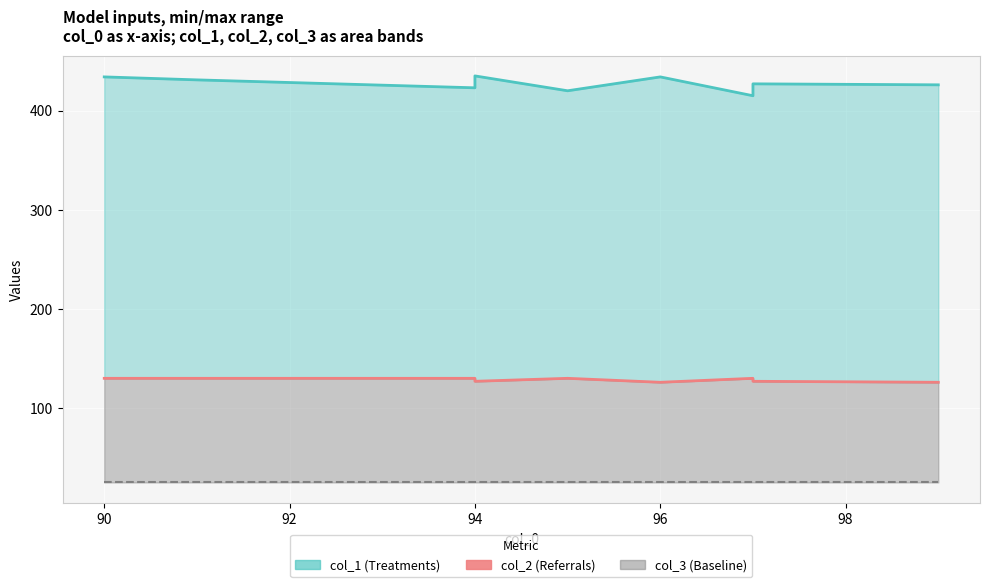

True or false: col_2 and col_1 line intersect in this chart.

False